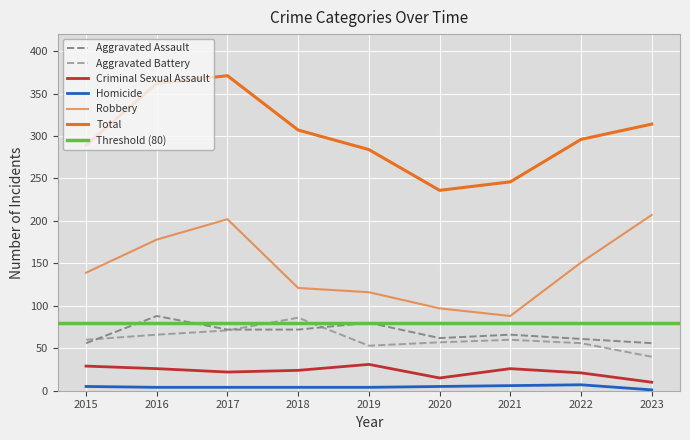

What is the maximum value shown in the chart?

371